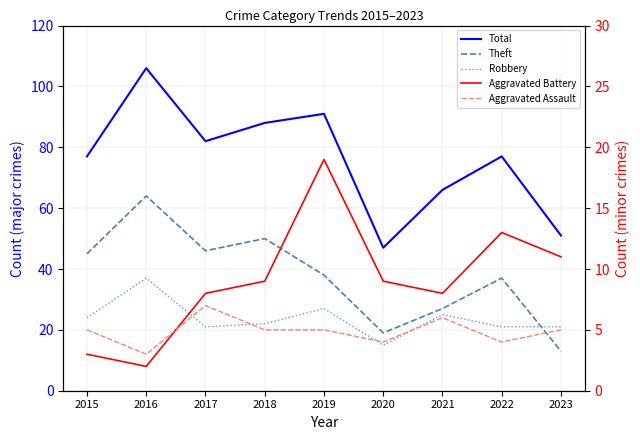

What is the average value of the Aggravated Assault series?

5